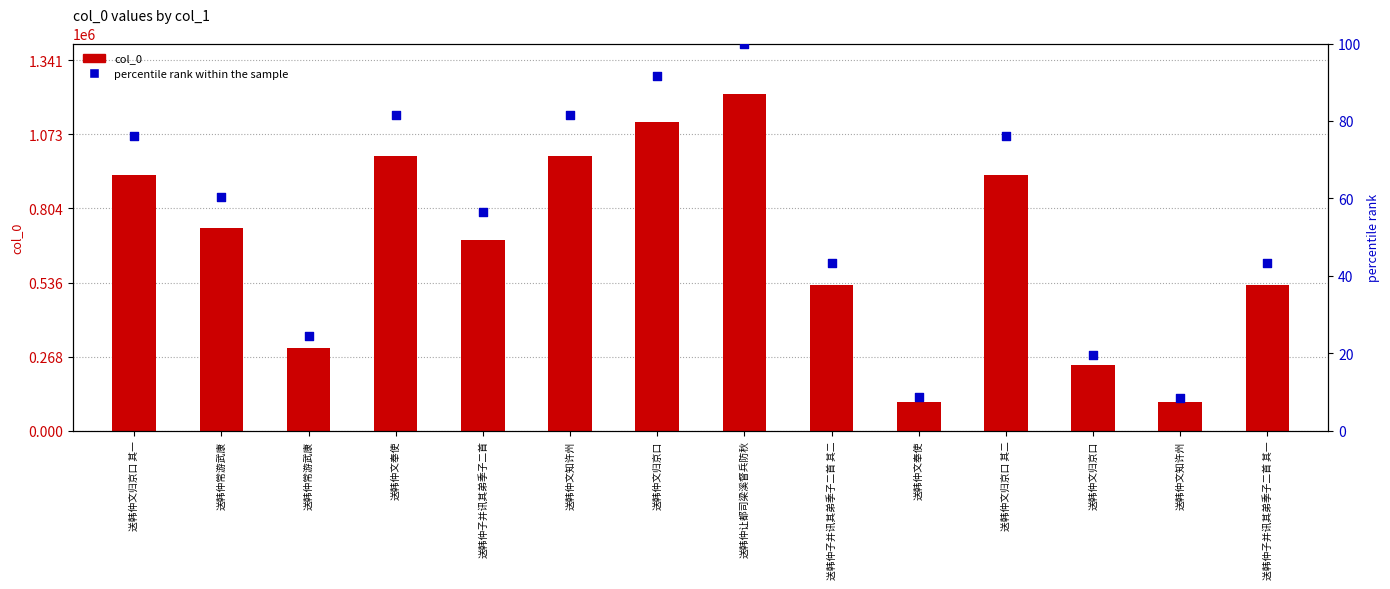

Which series has the largest Y range (max minus min)?

col_0